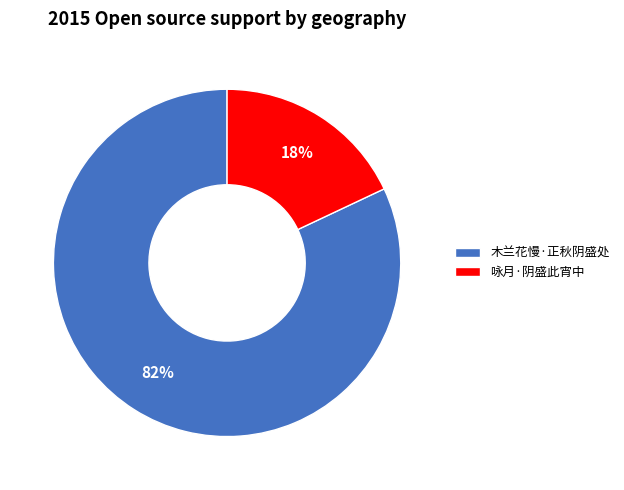

Which category has the biggest portion of the pie?

木兰花慢·正秋阴盛处